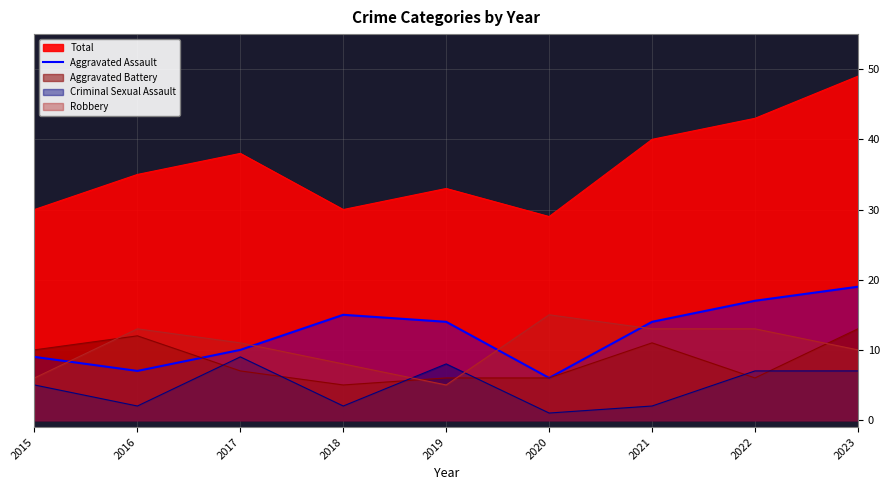

True or false: the data shows 9 at 2021.

False